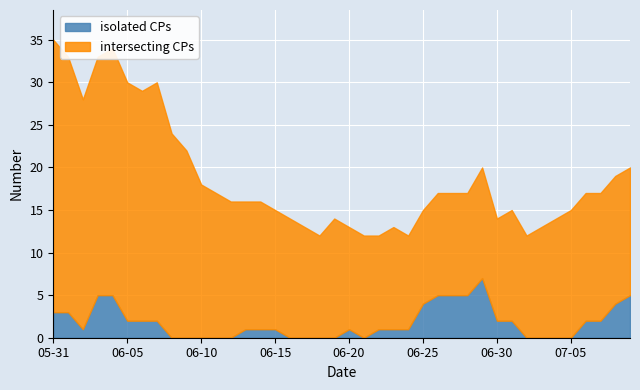

What is the difference between the maximum and minimum values in the isolated CPs series?

7